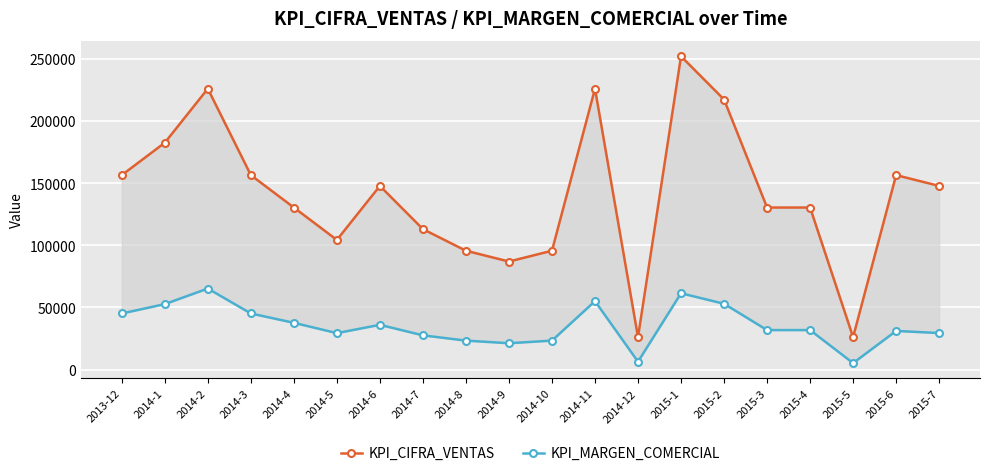

What is the value of the KPI_MARGEN_COMERCIAL point at the 9th from the left?

23310